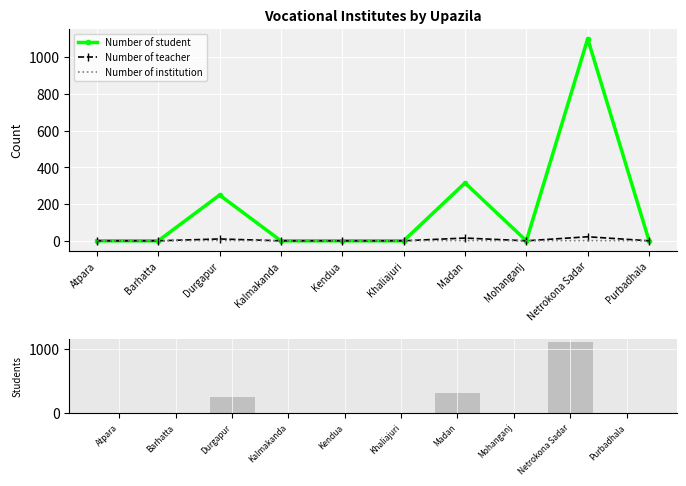

What is the label of the 5th bar from the left?

Kendua